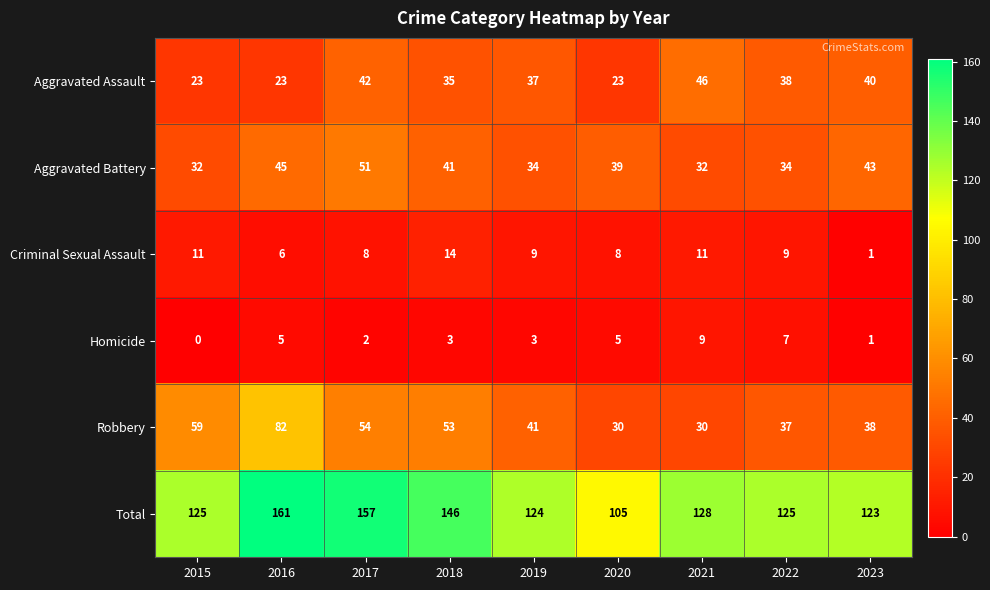

Which series has the largest total across all categories?

Total